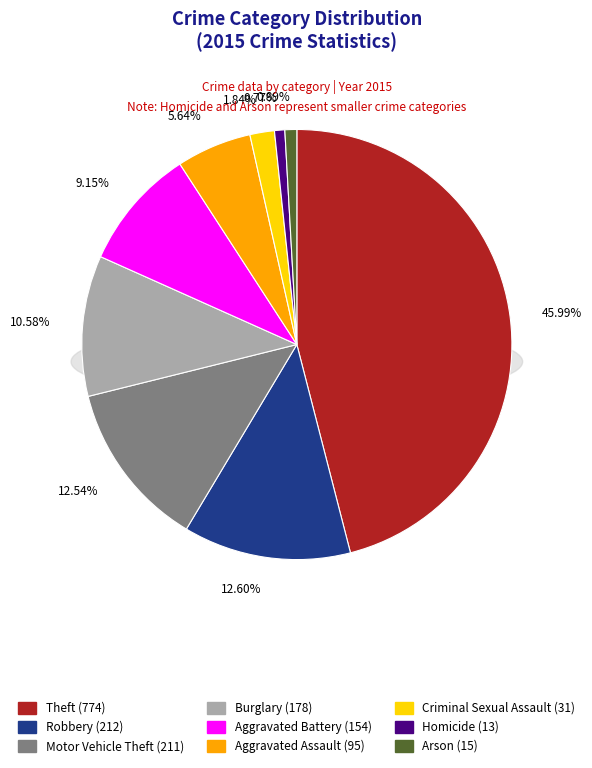

True or false: Homicide accounts for 11% of the total.

False